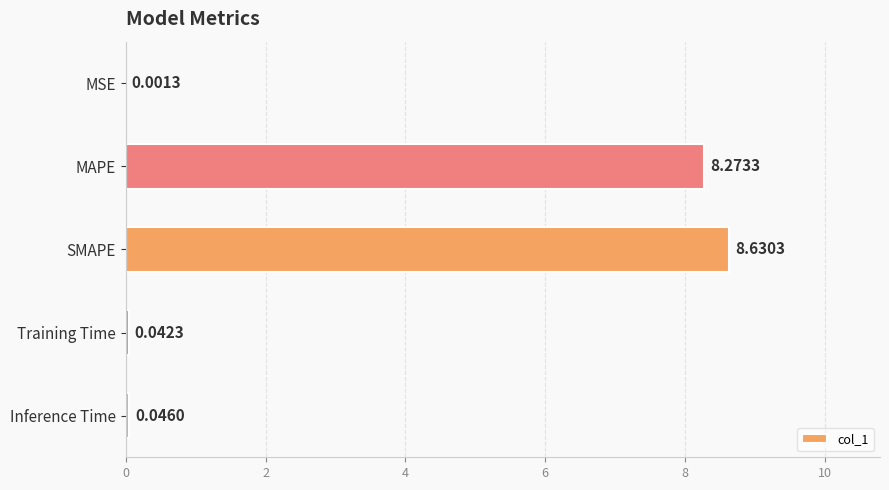

Which label corresponds to the largest value in the chart?

SMAPE